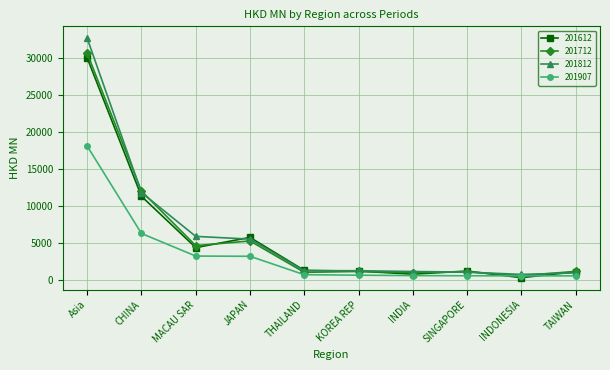

What is the difference between the highest and lowest values at INDONESIA?

439.5